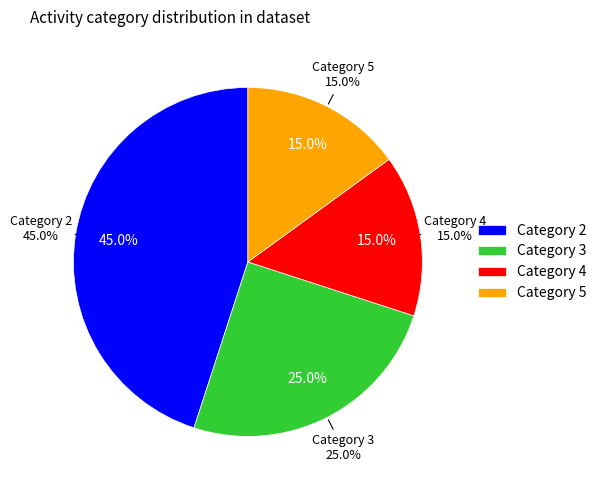

How many segments does this pie chart have?

4